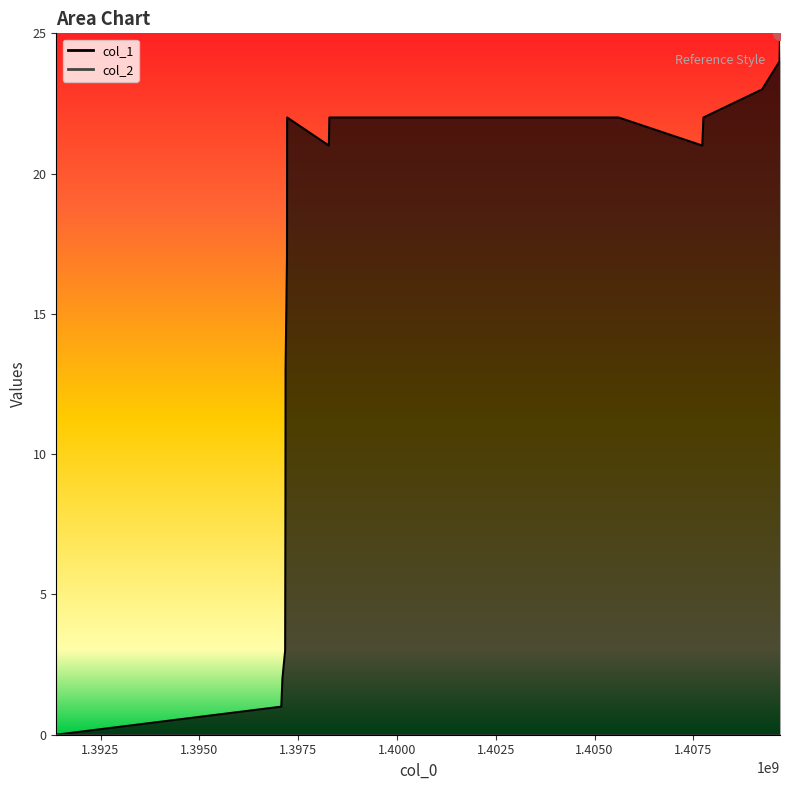

Reading left to right, list all the values displayed in this chart.

0	1	2	3	8	13	17	22	21	22	22	21	22	23	24	25